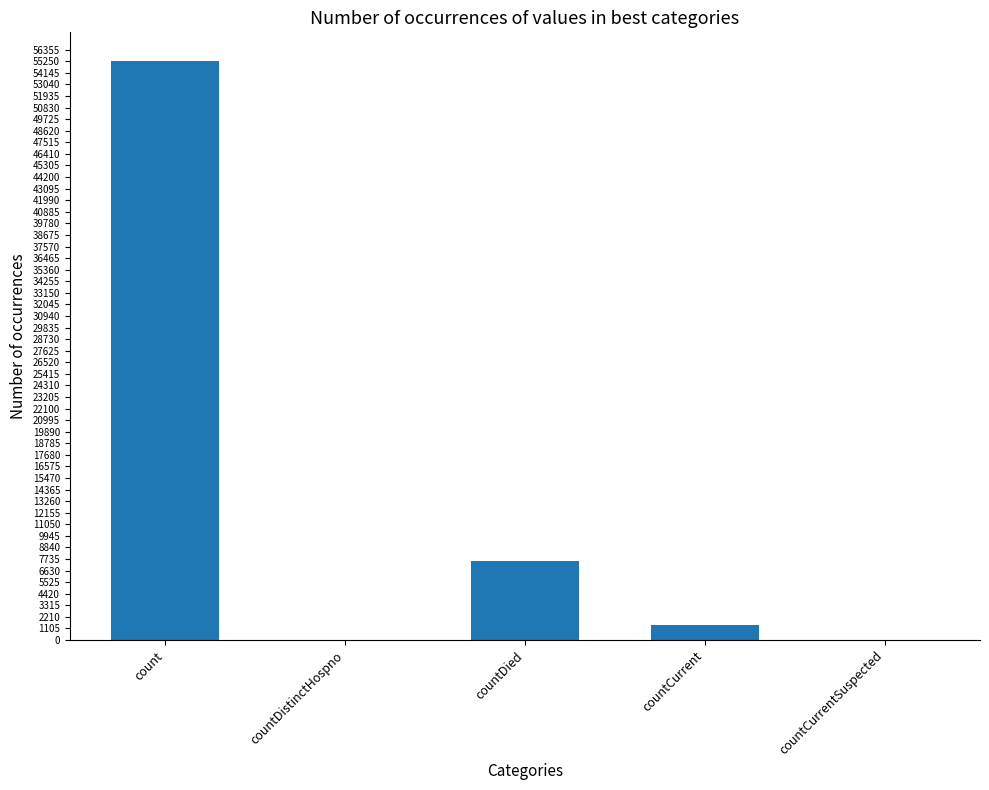

True or false: the data shows 7514 at countDied.

True